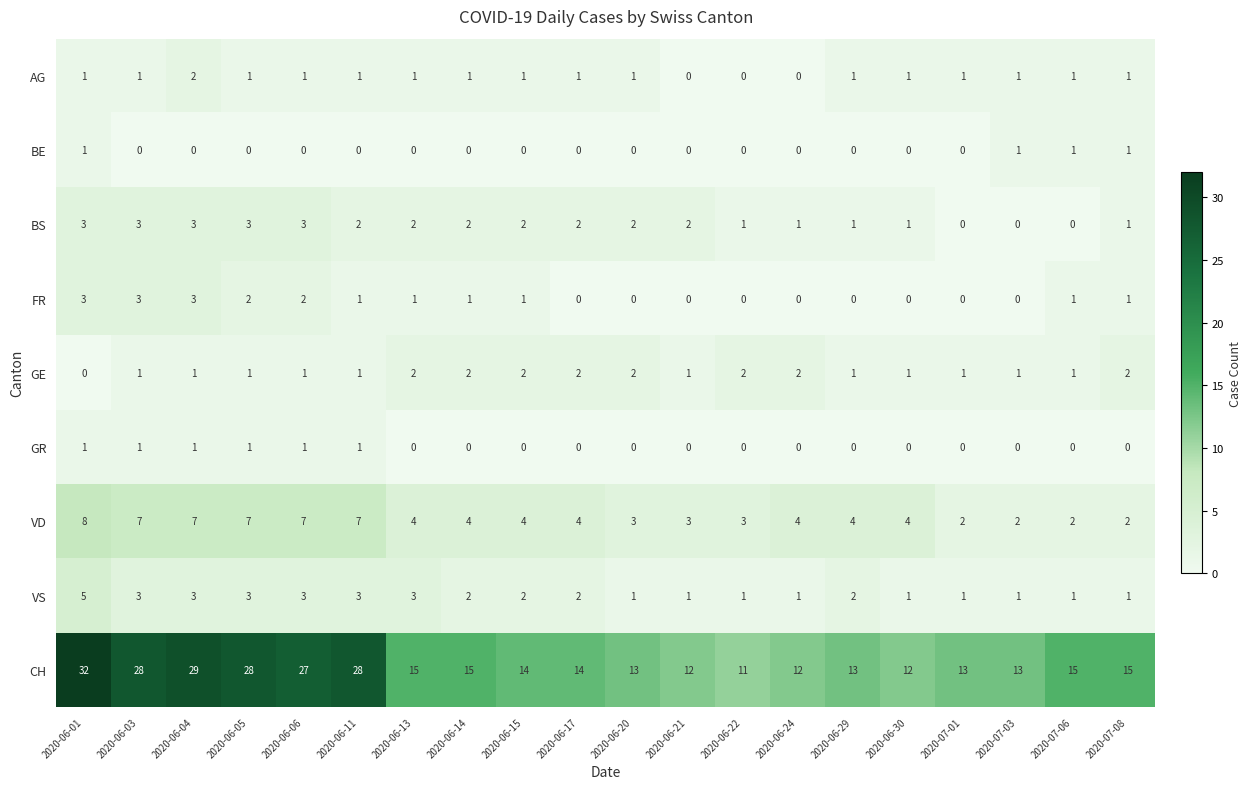

How many data points does each series have?

20